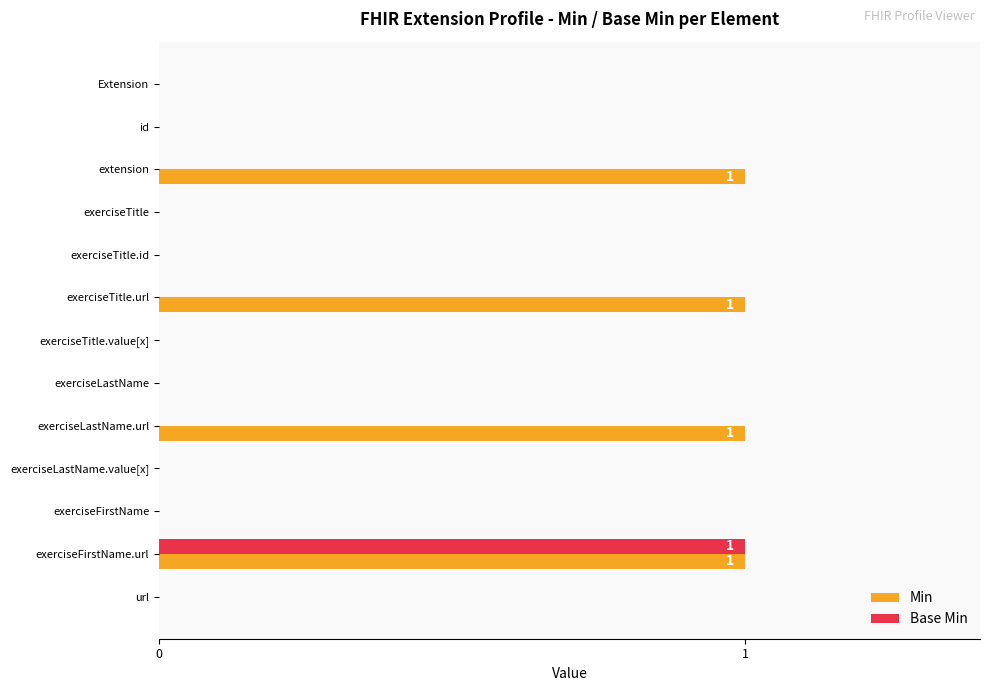

Which series changed the most between extension and url?

Min